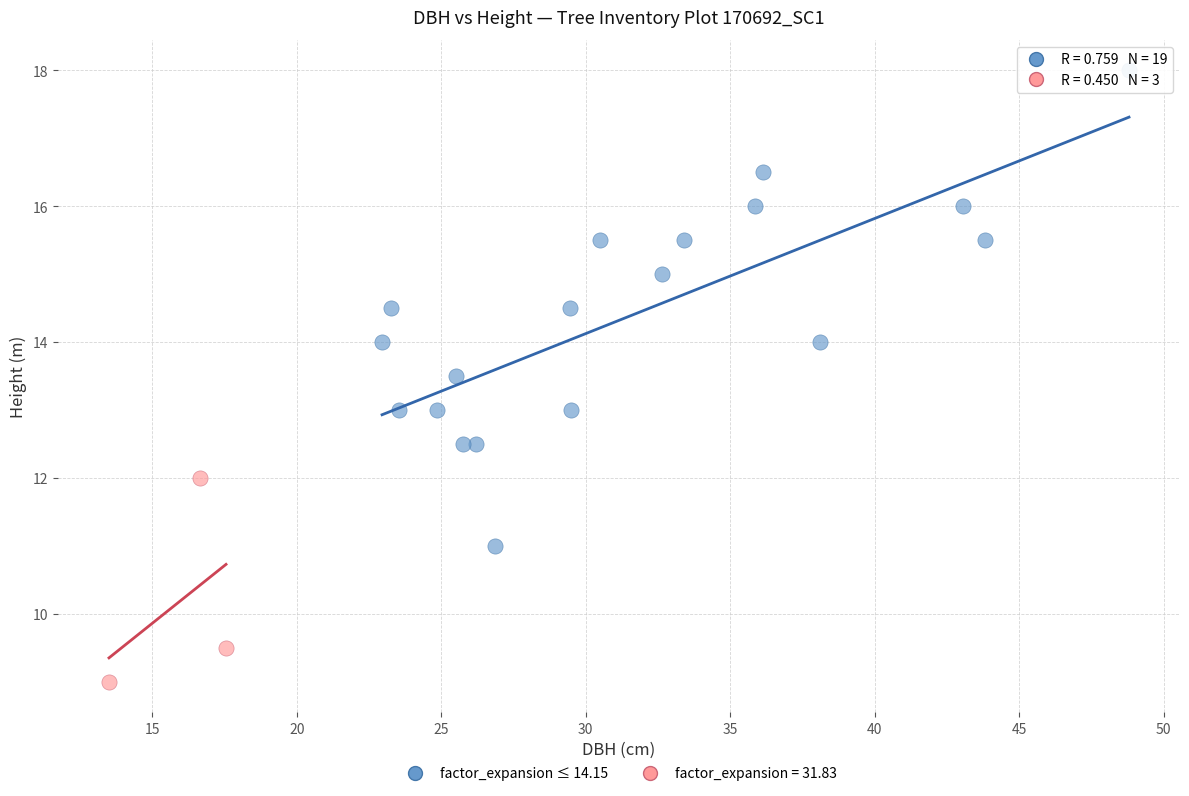

Which series has the largest Y range (max minus min)?

factor_expansion ≤ 14.15